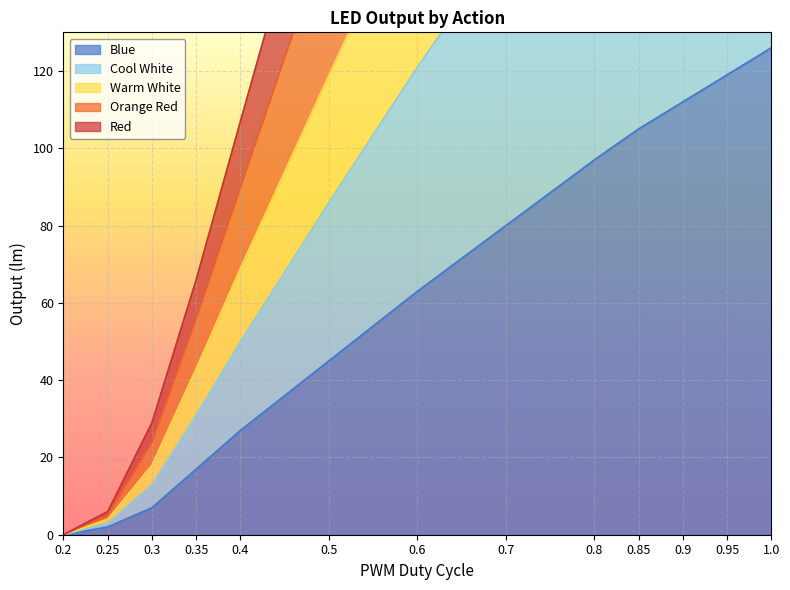

Which series has the largest range (max minus min)?

Warm White